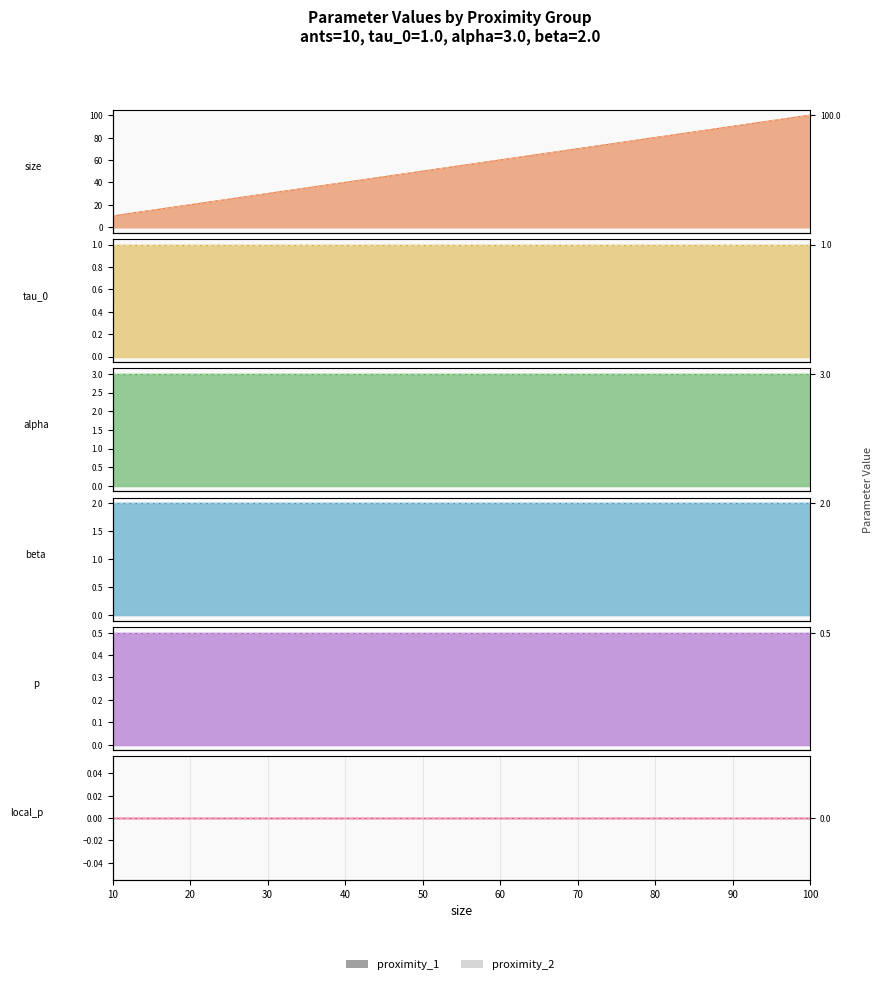

Does the chart display data point markers on the line(s)?

No